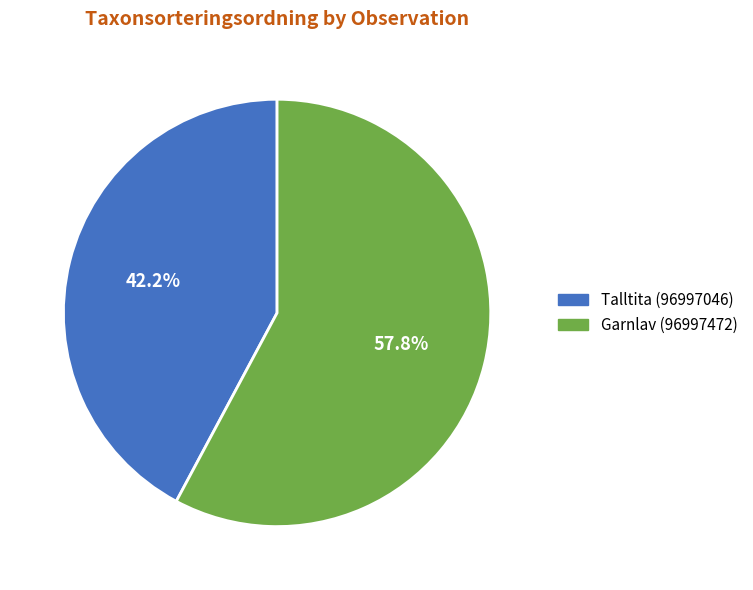

Combined, do Garnlav (96997472) and Talltita (96997046) account for over 50%?

Yes